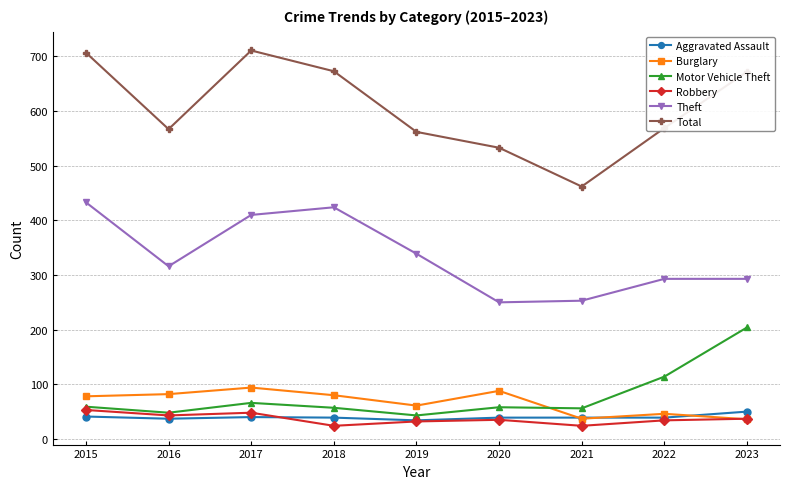

How many interior local valleys does the Theft series have?

2